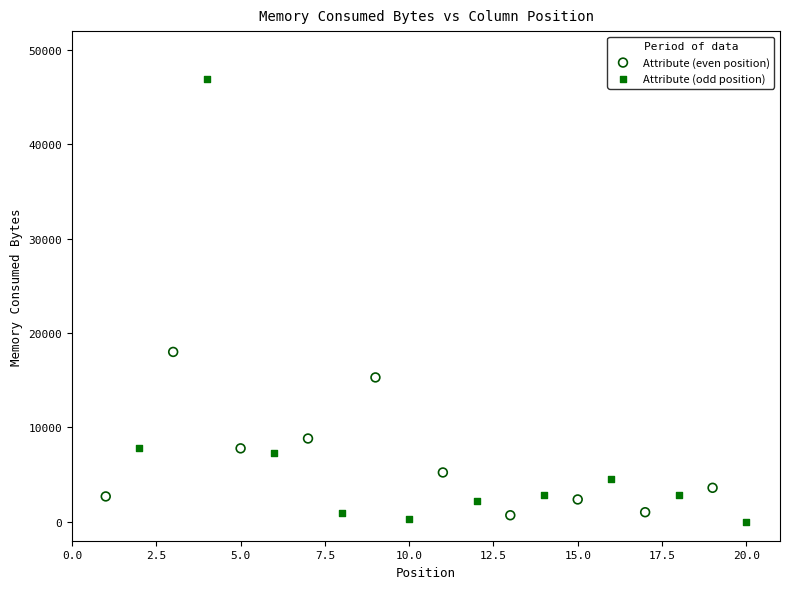

Which series reaches the minimum Y coordinate?

Attribute (odd position)